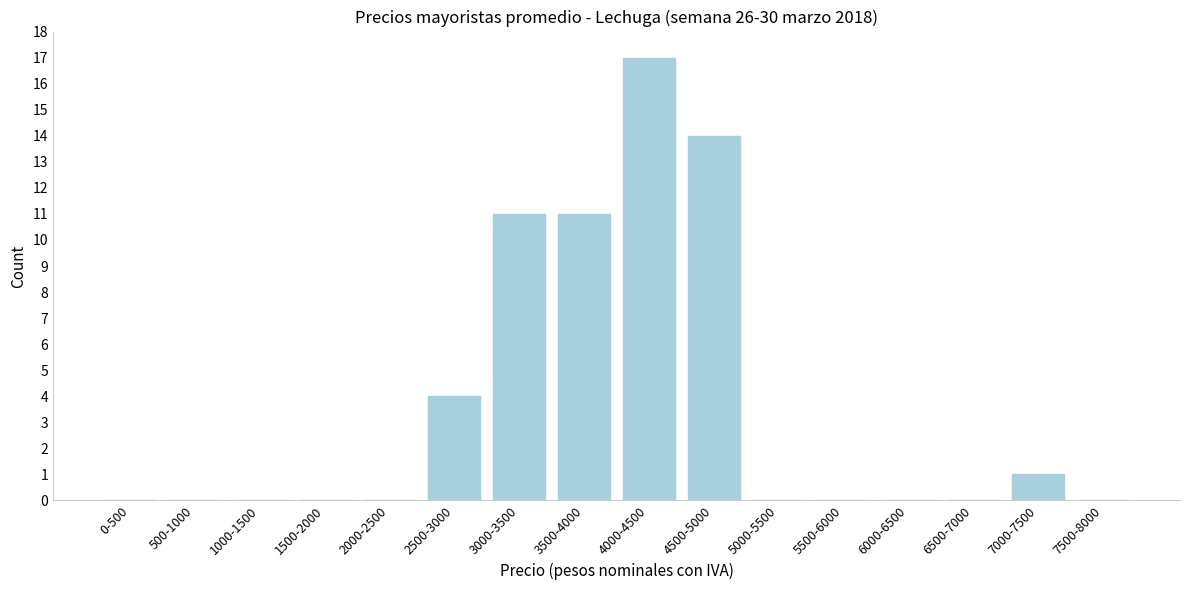

Reading left to right, extract all data points from this chart.

0-500=0	500-1000=0	1000-1500=0	1500-2000=0	2000-2500=0	2500-3000=4	3000-3500=11	3500-4000=11	4000-4500=17	4500-5000=14	5000-5500=0	5500-6000=0	6000-6500=0	6500-7000=0	7000-7500=1	7500-8000=0